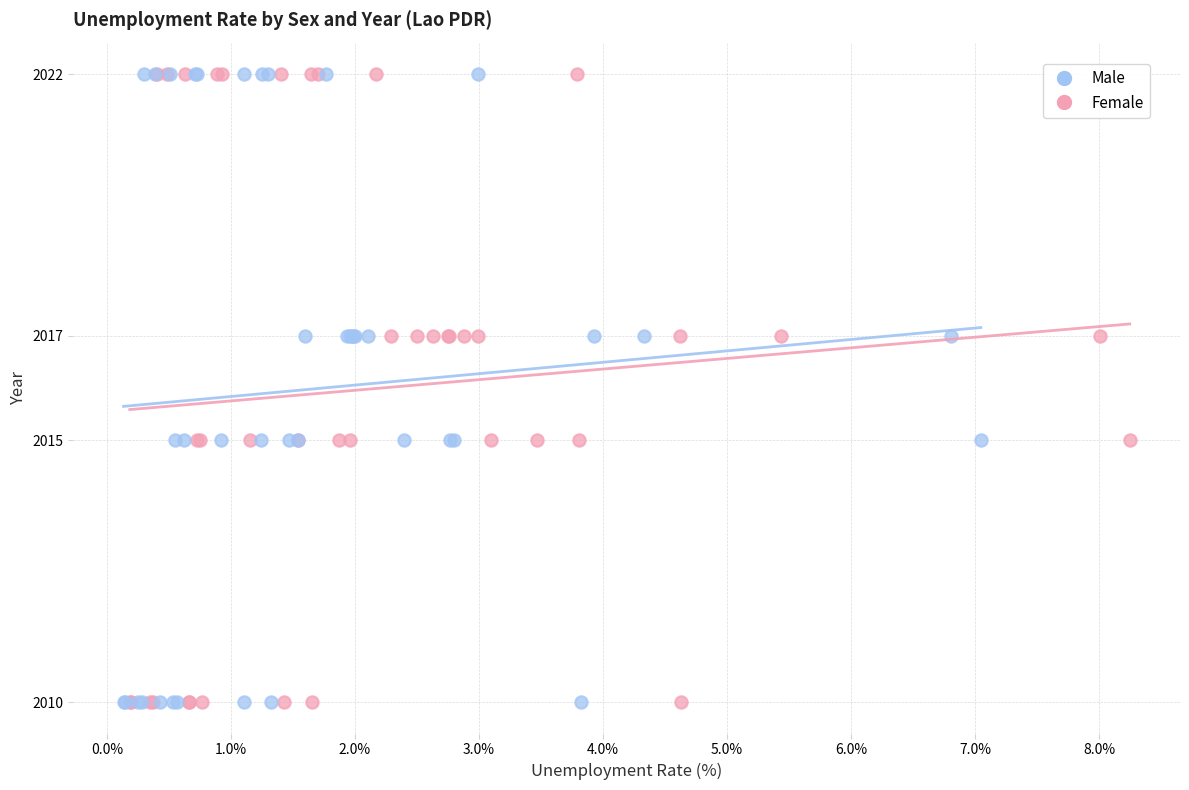

What are all the series names shown in the legend?

Male, Female